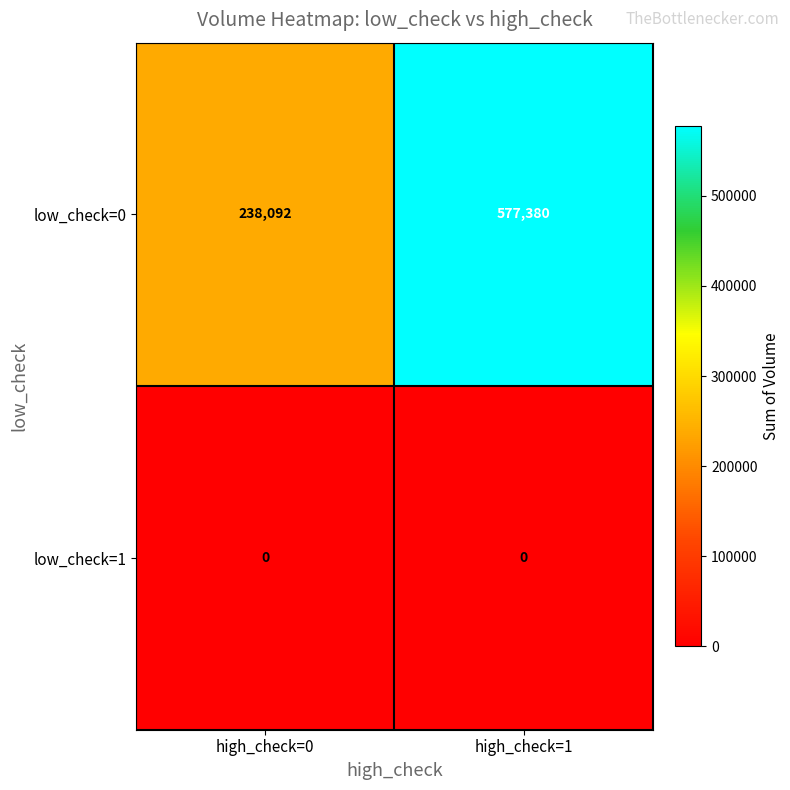

Reading right to left, transcribe all the data shown in this chart.

low_check=0: 577380	238092
low_check=1: 0	0